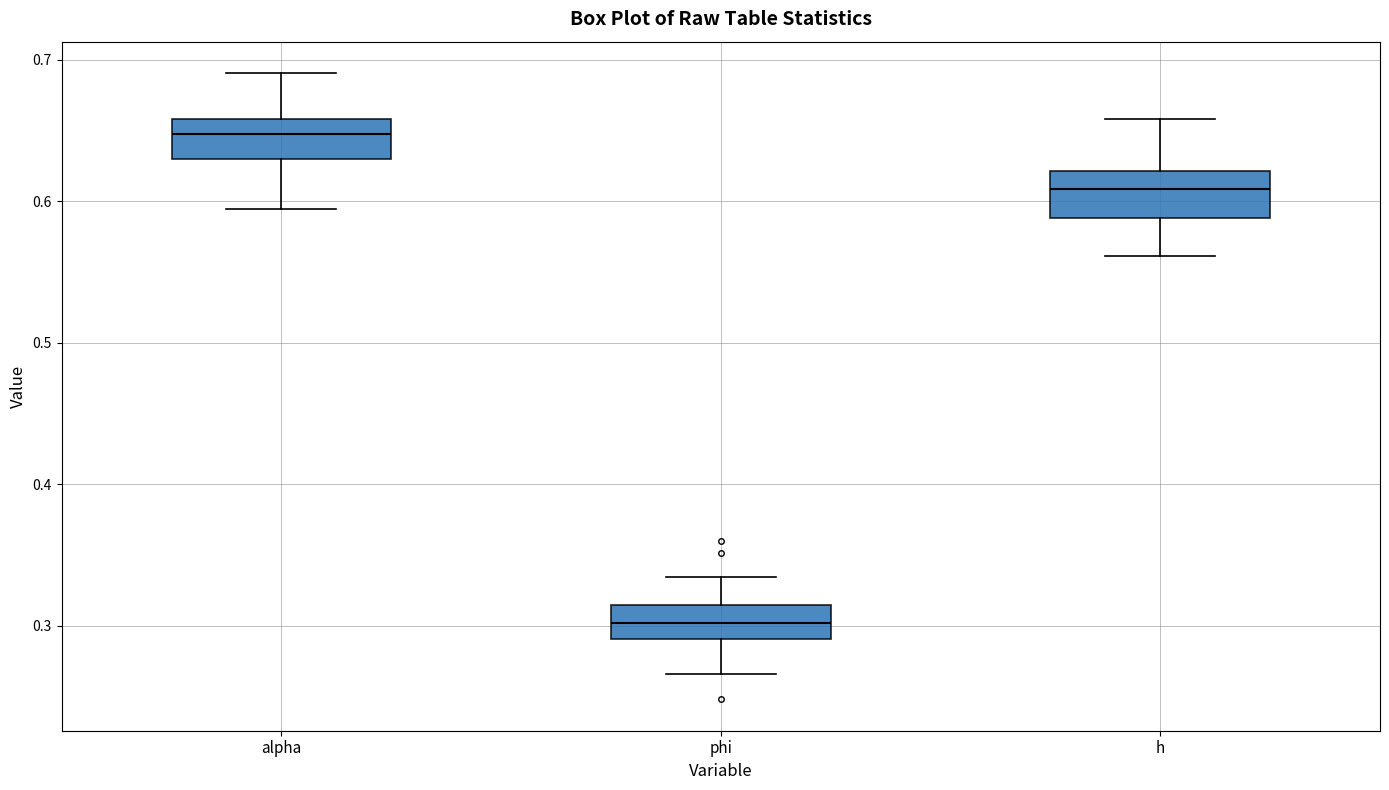

Which box's median line is the lowest?

phi